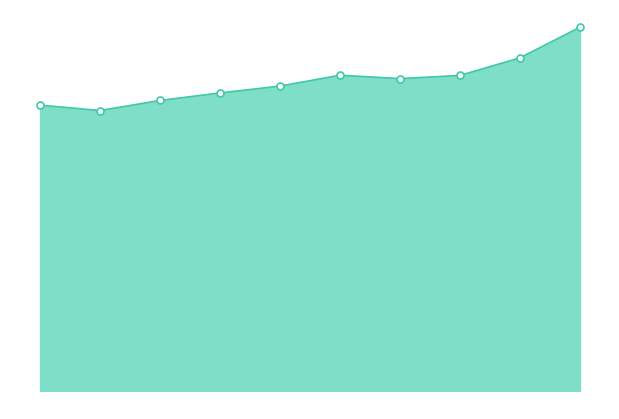

Does the chart have visible grid lines?

No